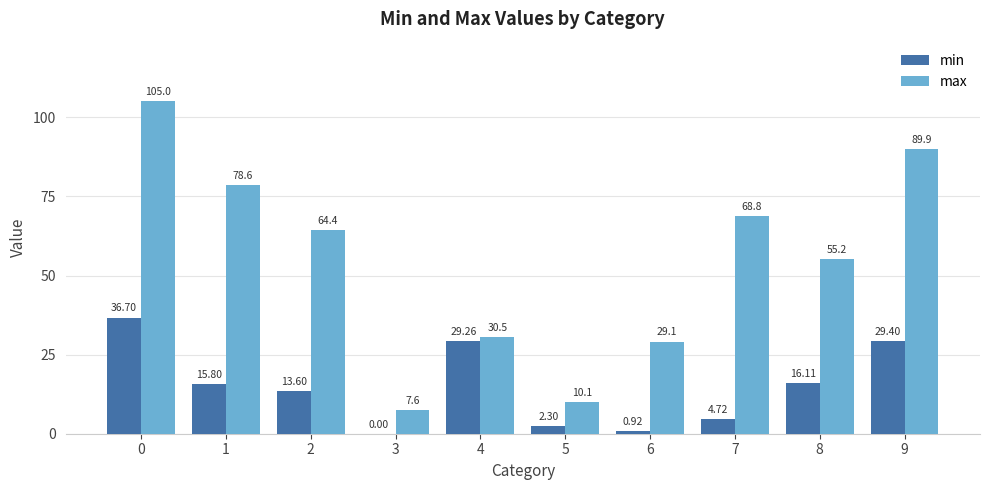

What is the sum of all max values?

539.2